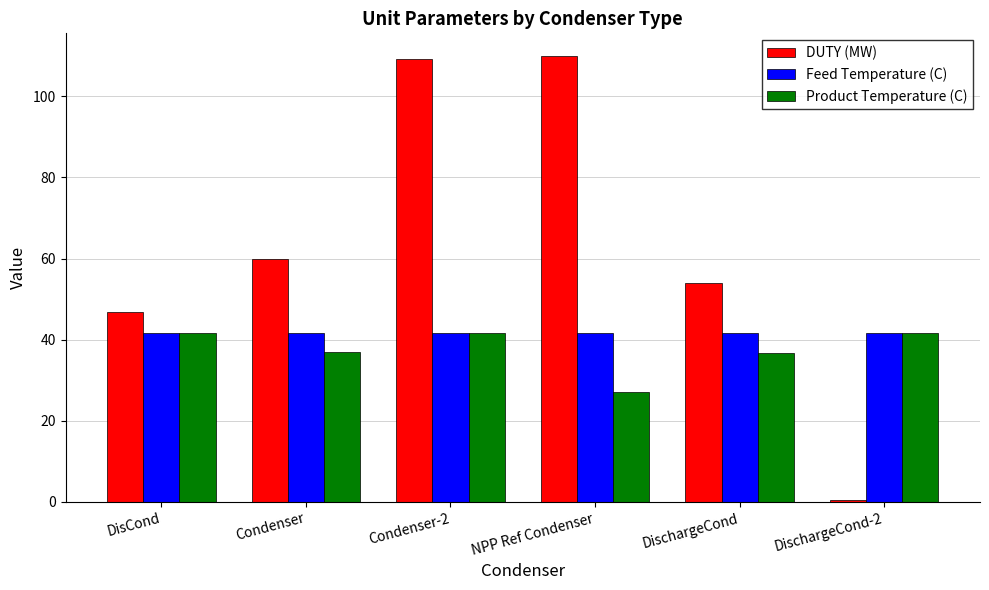

What is the value of the DUTY (MW) bar at the 6th from the left?

0.5